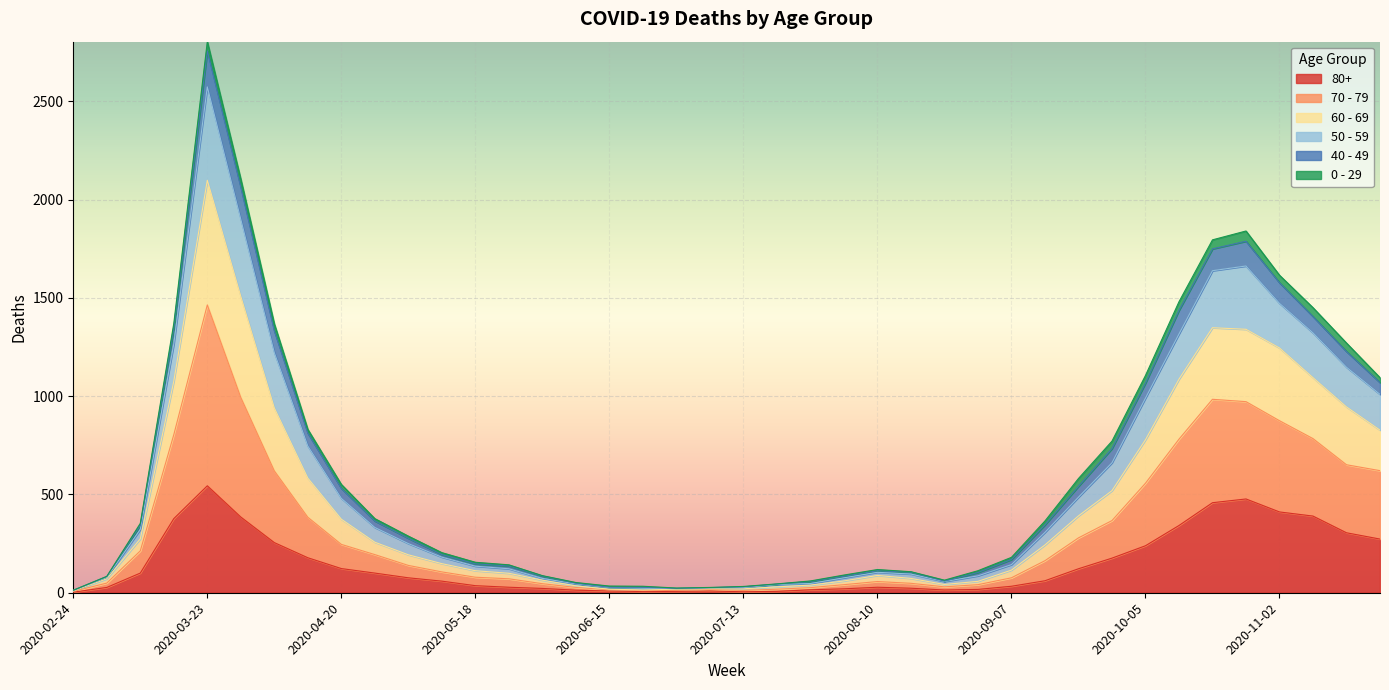

Does the chart display data point markers on the line(s)?

No